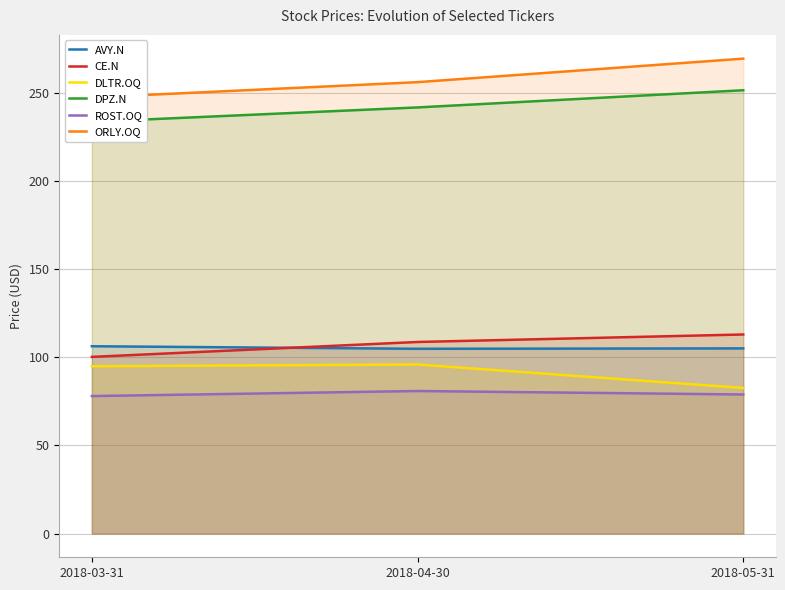

How many distinct data groups are displayed?

6